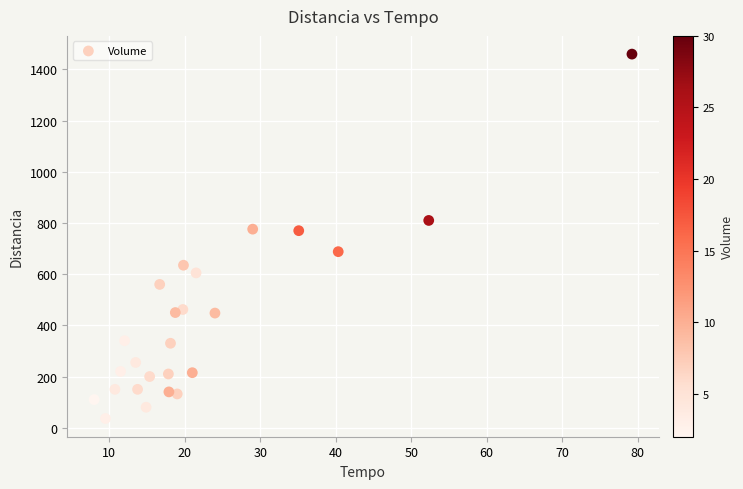

What is the range of Y values (max minus min)?

1424